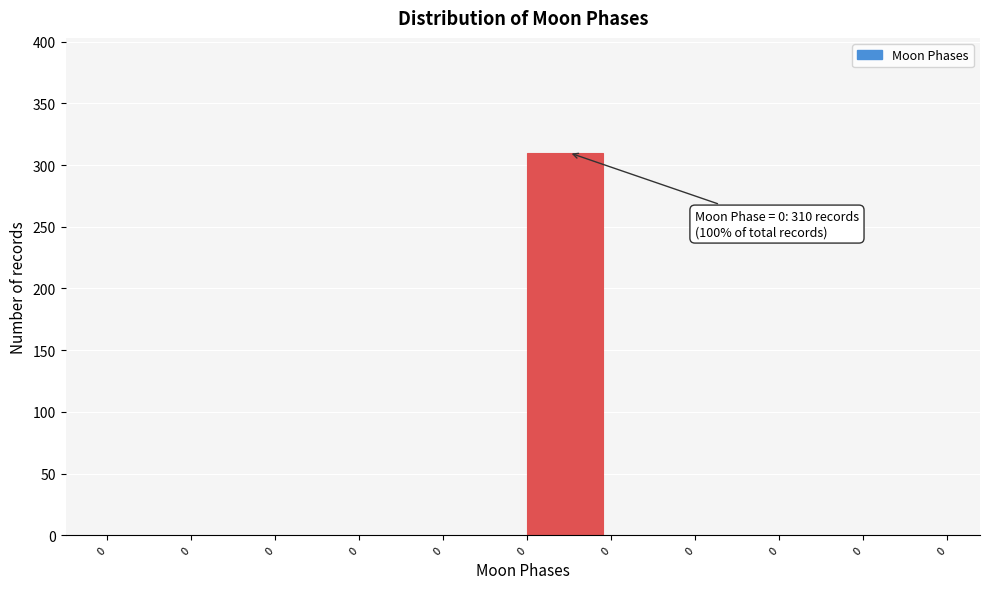

How many data points does each series have?

10